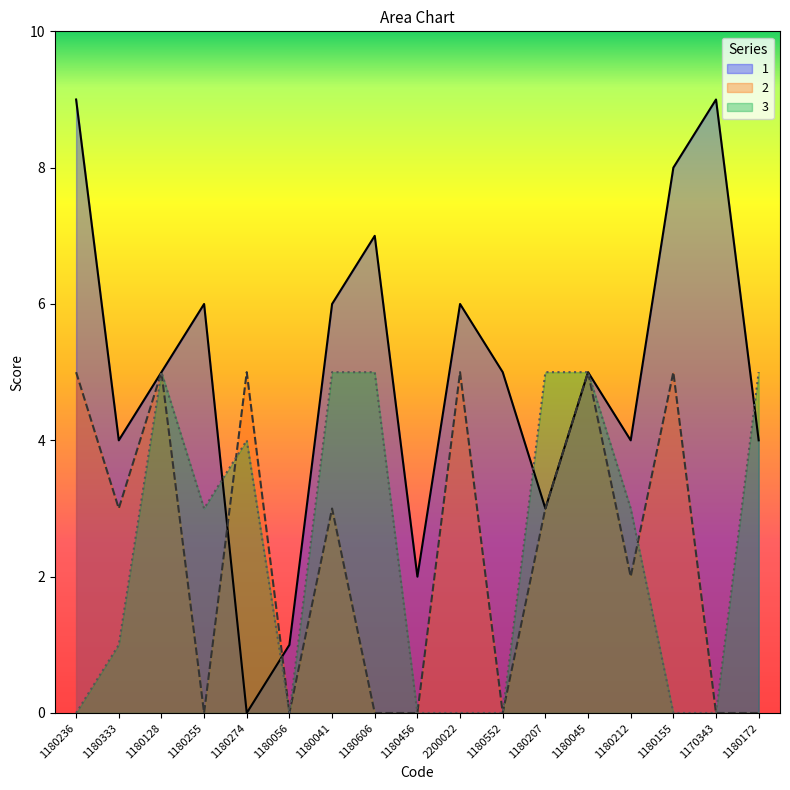

What is the average value of the 3 series?

2